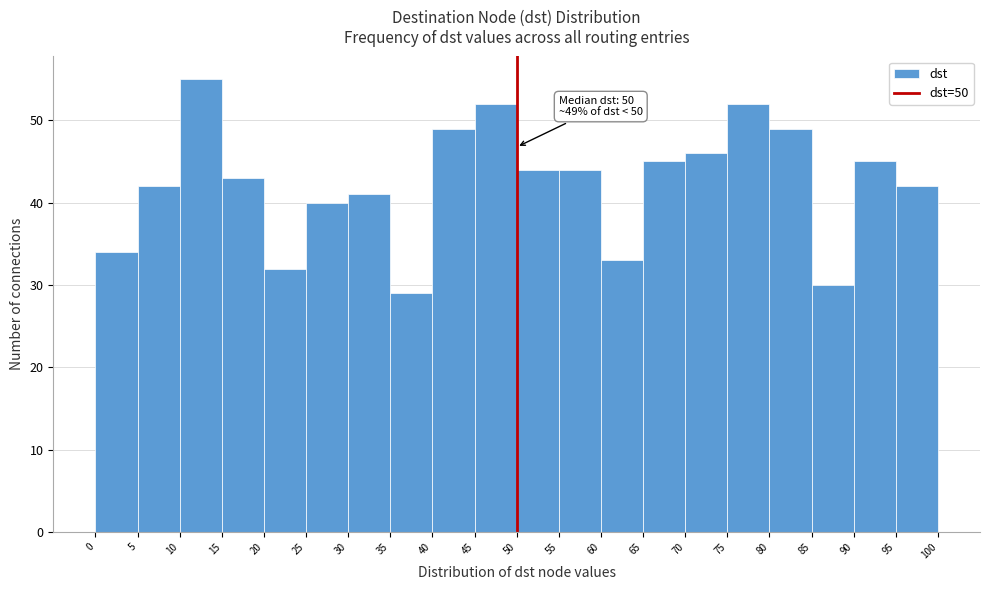

Which range on the x-axis has the tallest bar?

10 to 15